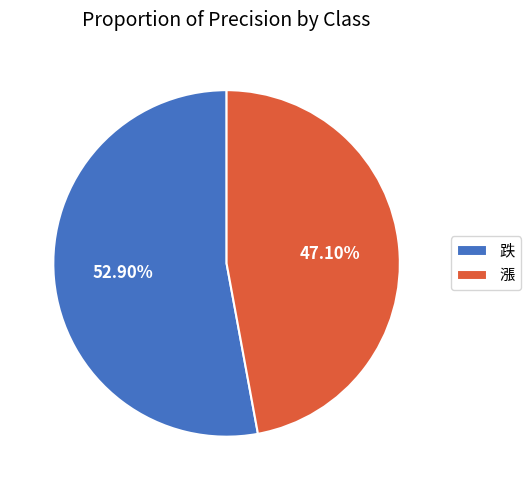

What is the total percentage of 跌 and 漲?

100.0%